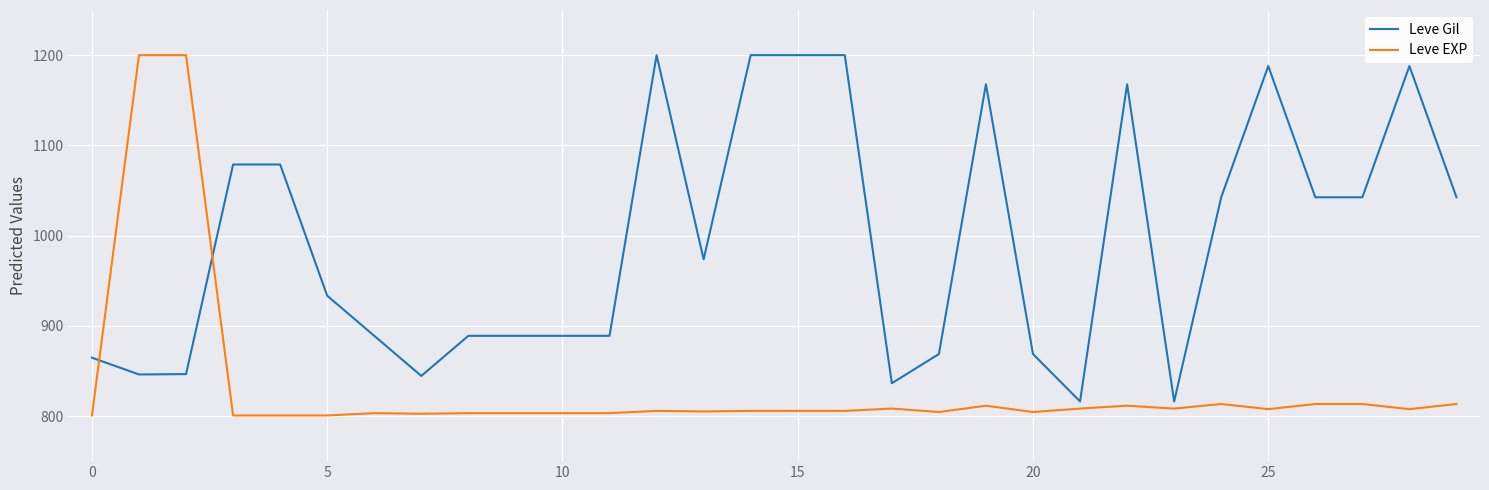

How many values in the Leve Gil series are below 973?

15